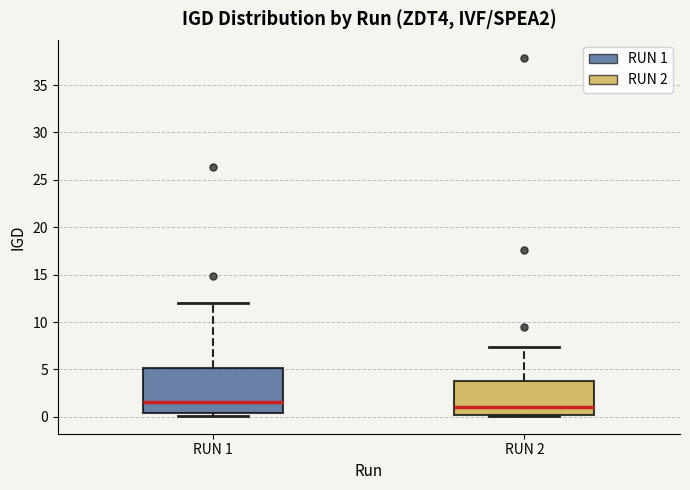

Where is the upper edge of the box for RUN 1 on the y-axis? The values are not printed on the chart, so give them approximately, as read against the axis.

5.0